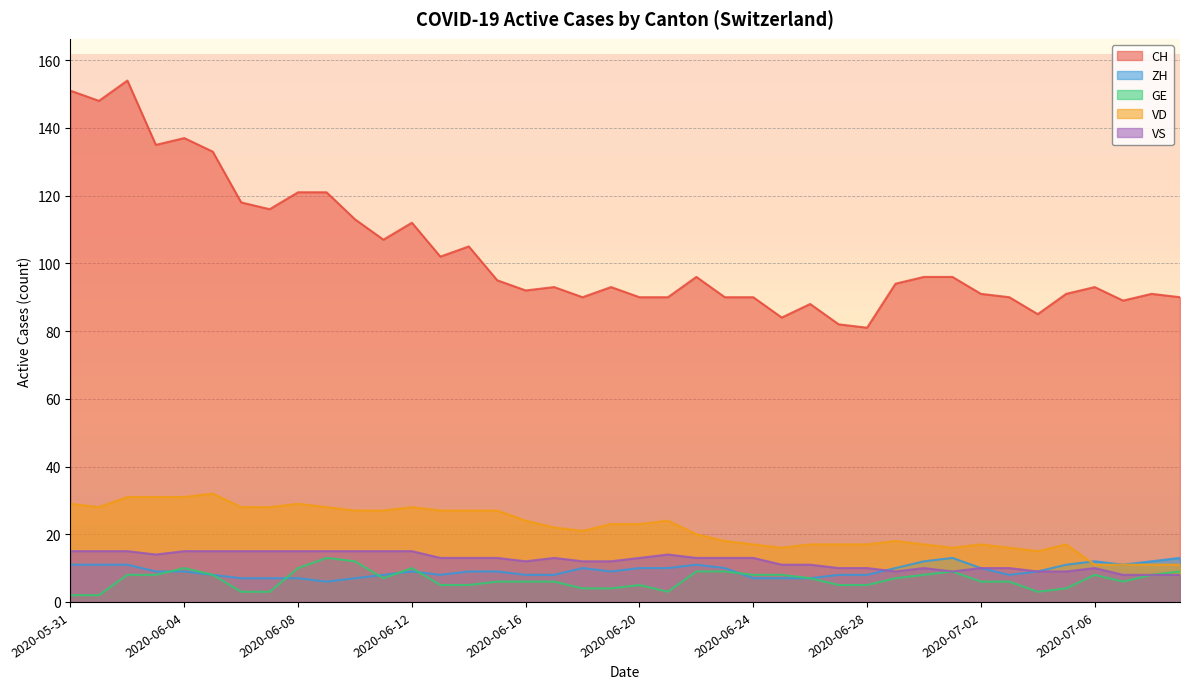

At which category is the sum across all series the highest?

2020-06-02